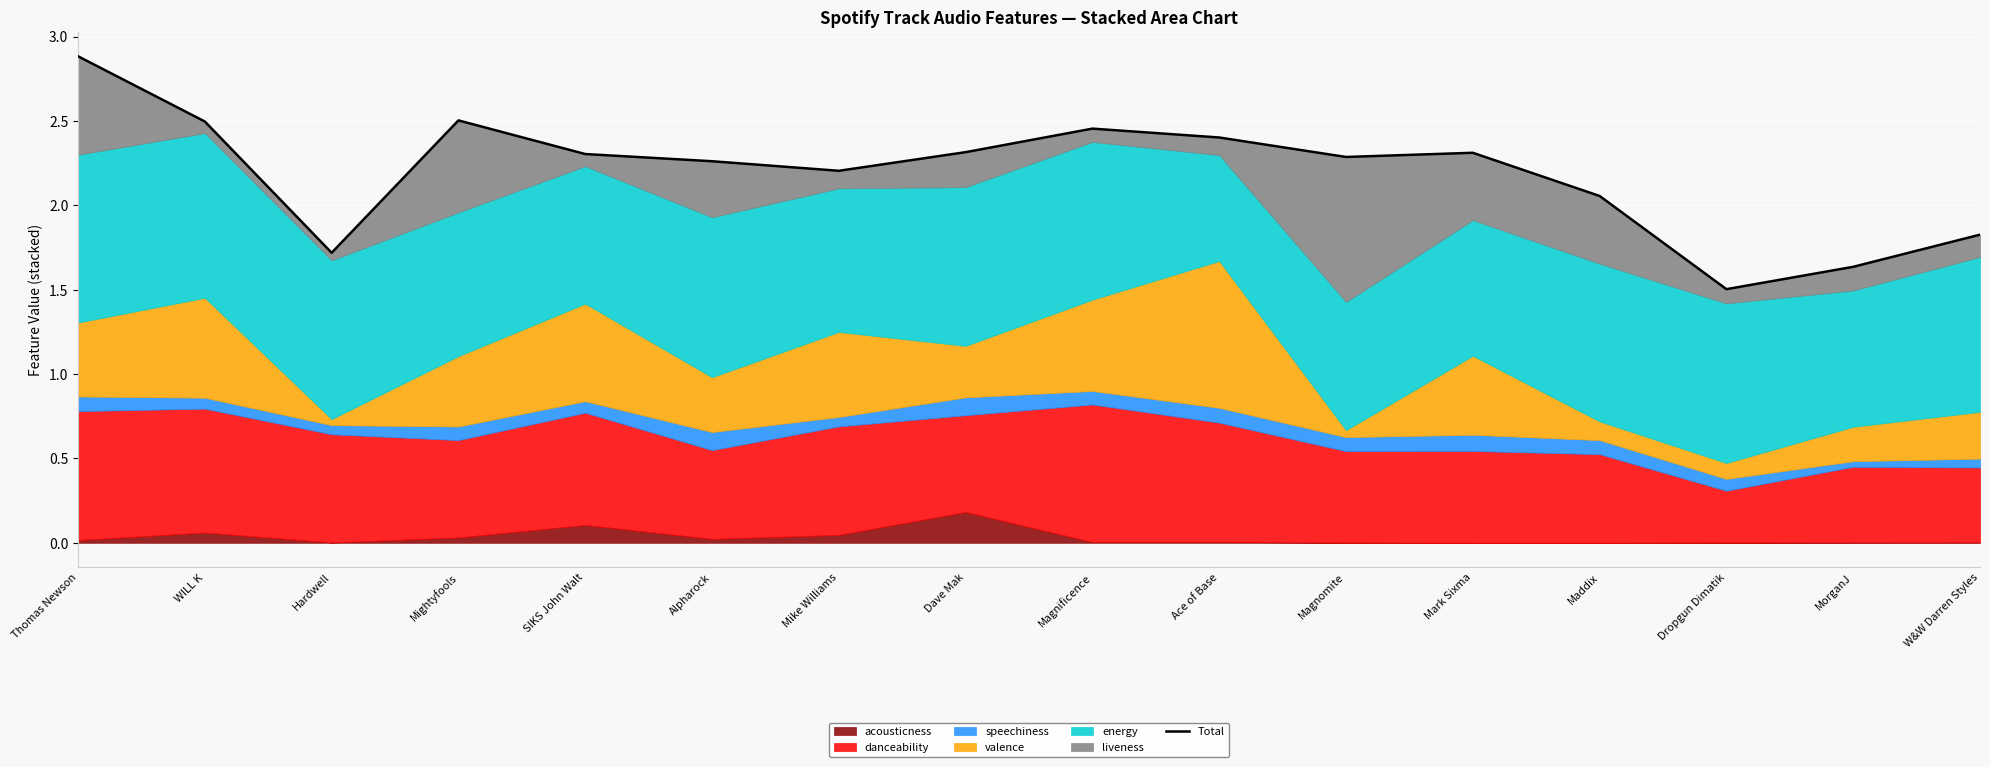

What is the label of the 2nd point from the left?

WILL K